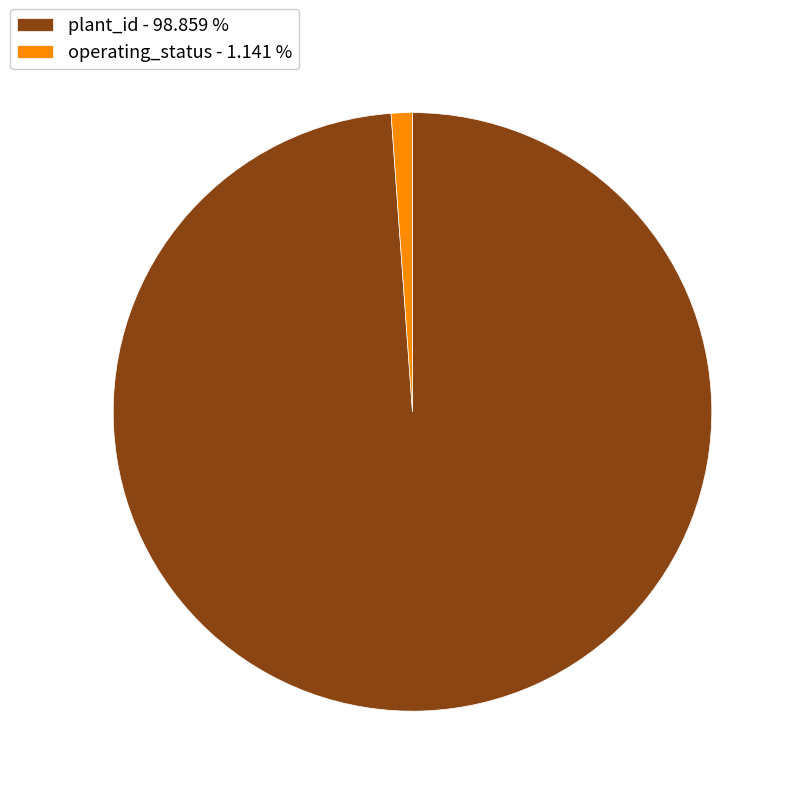

Count the number of slices in the pie.

2